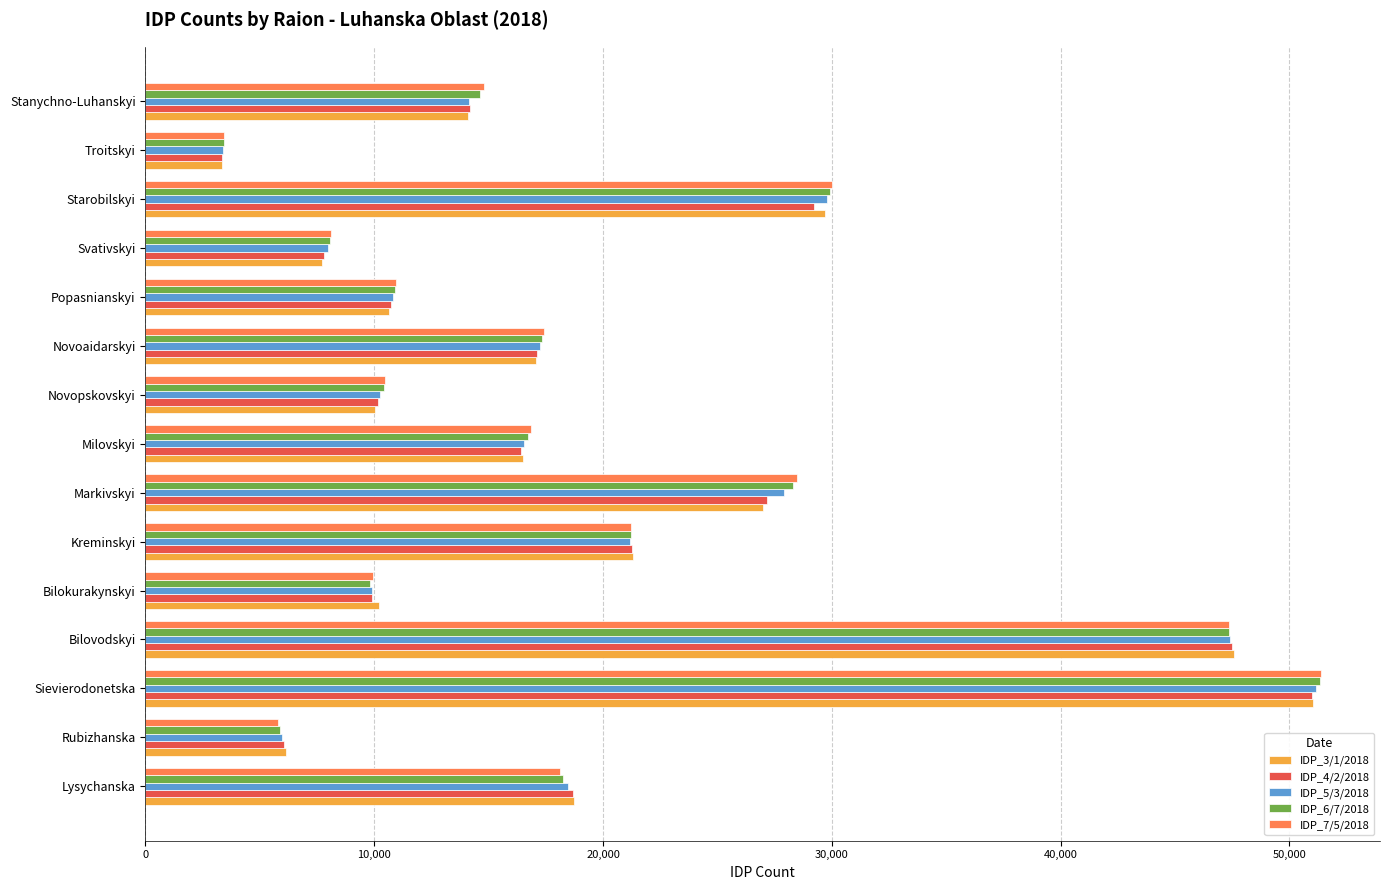

Which category has the highest value in the IDP_6/7/2018 series?

Sievierodonetska